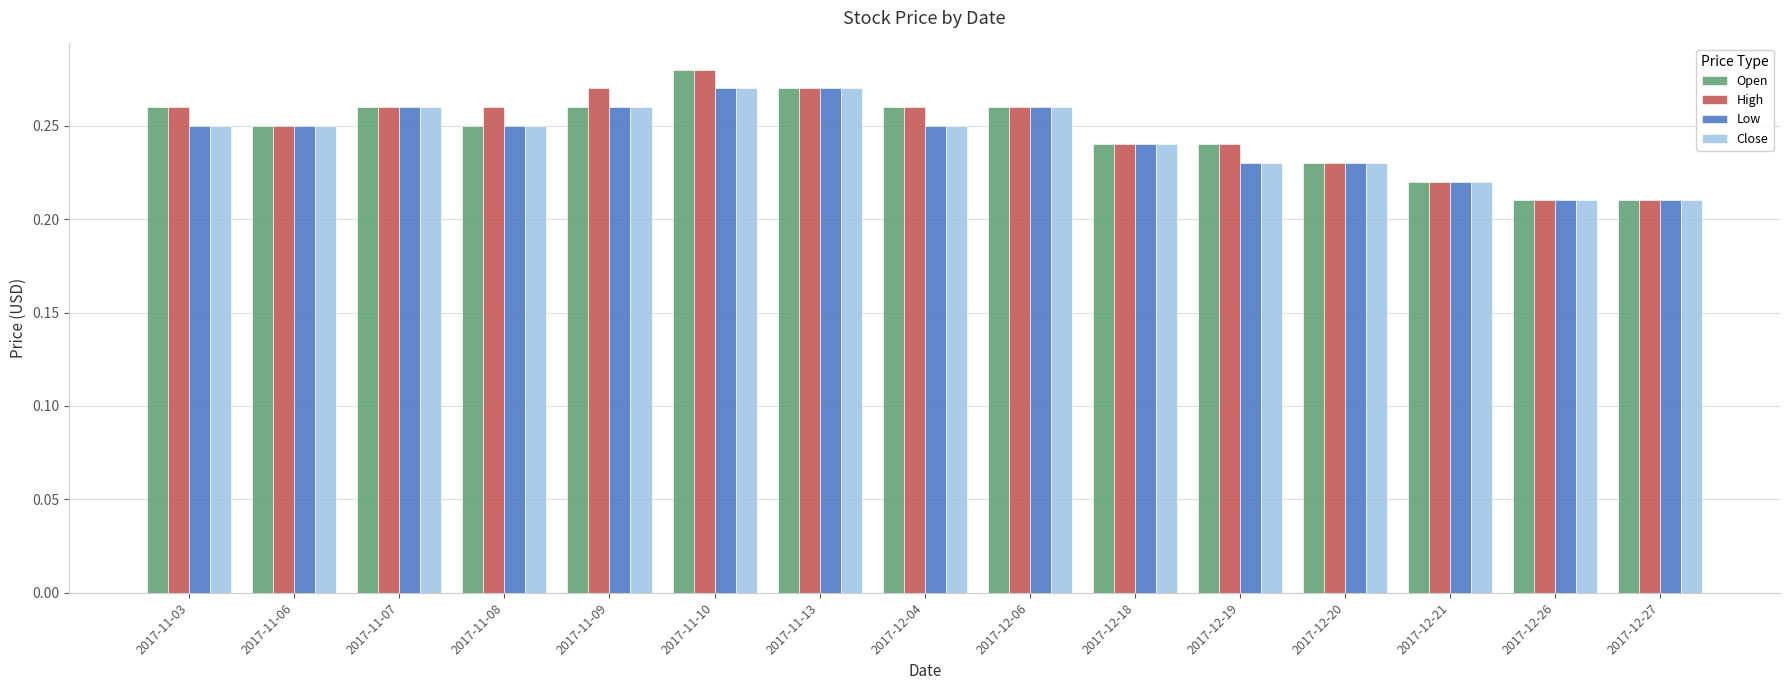

Are the bars grouped side by side (vs. stacked)?

Yes